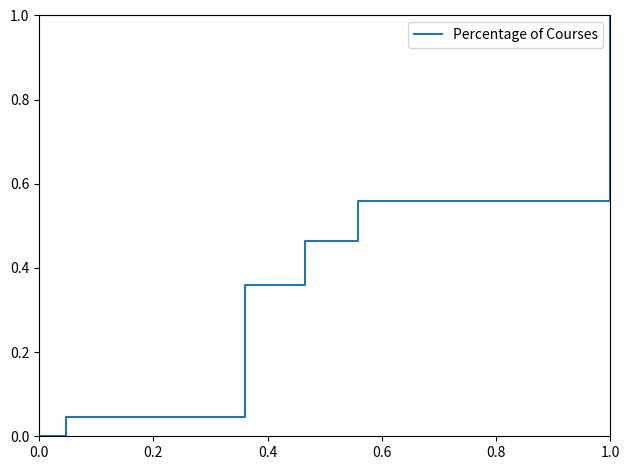

True or false: there are more than 2 points higher than both neighbors.

False